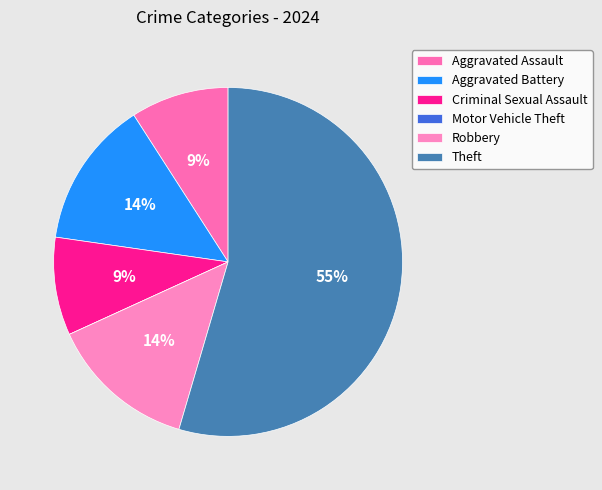

What is the majority slice?

Theft